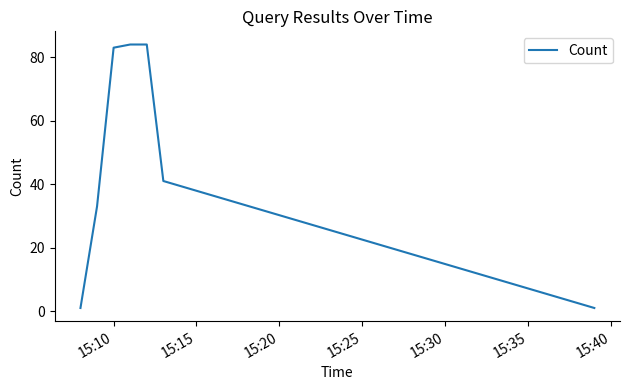

What is the difference between the maximum and second lowest values?

83